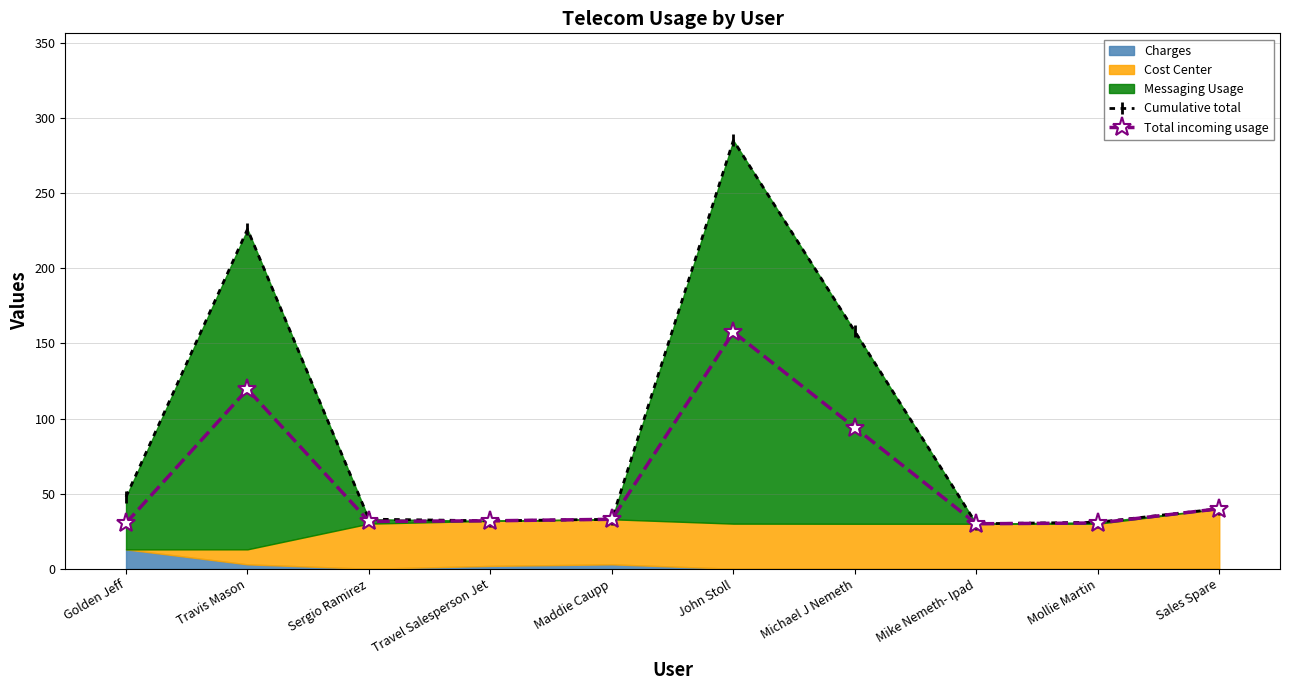

True or false: Total incoming usage and Cumulative total intersect in this chart.

False